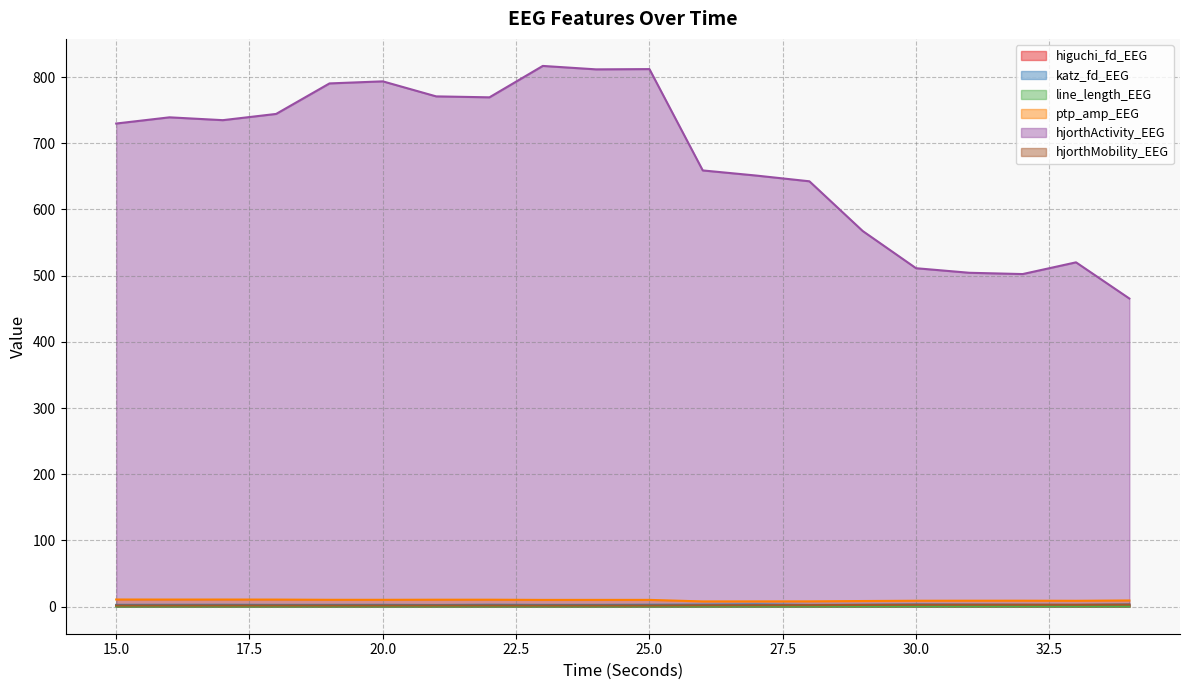

At which label does ptp_amp_EEG first exceed 10?

15.0